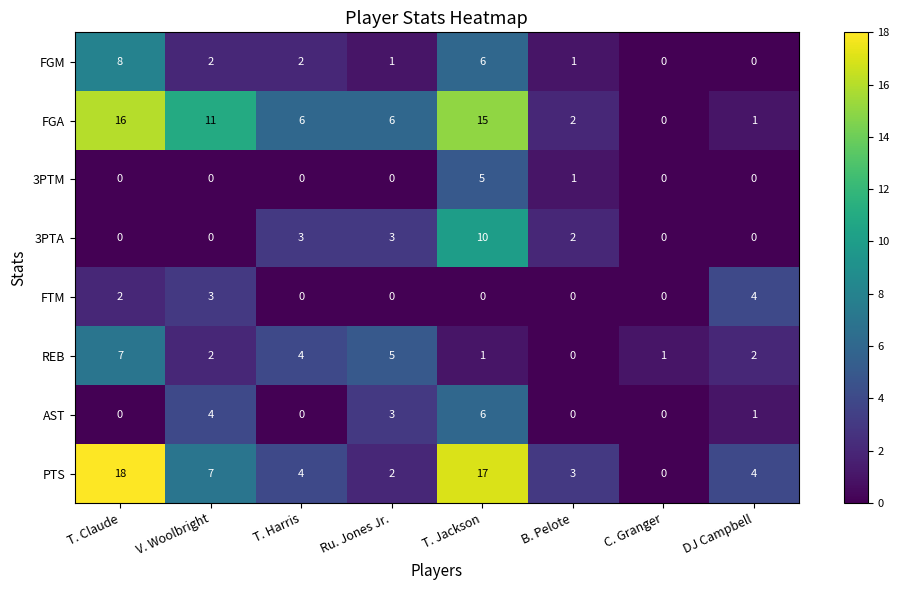

What is the difference between the maximum and minimum values in the FGA series?

16